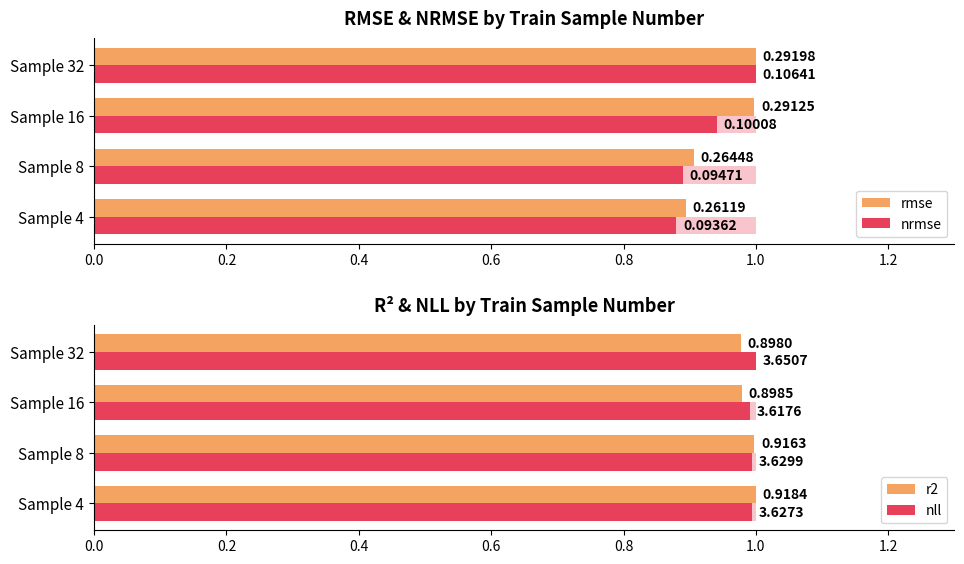

Count the number of categories in the chart.

4